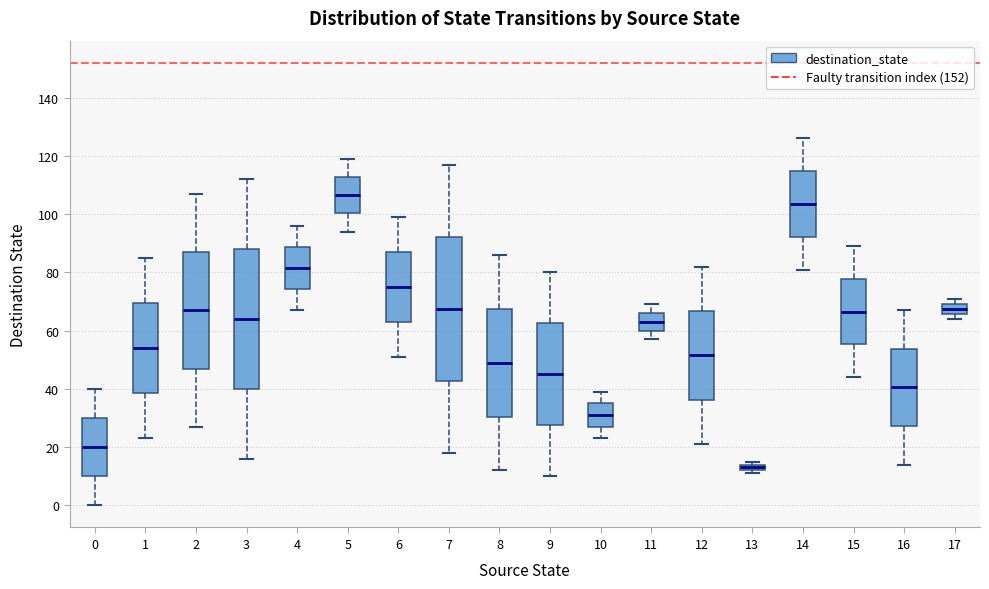

Where is the lower edge of the box at x = 9 on the y-axis? The values are not printed on the chart, so give them approximately, as read against the axis.

28